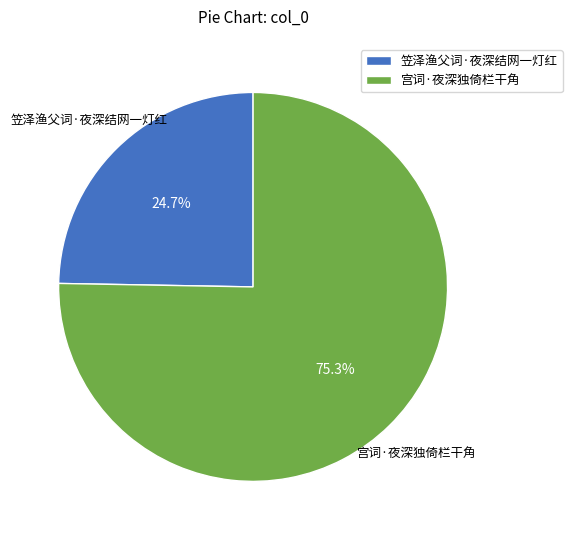

How many slices are in this pie chart?

2